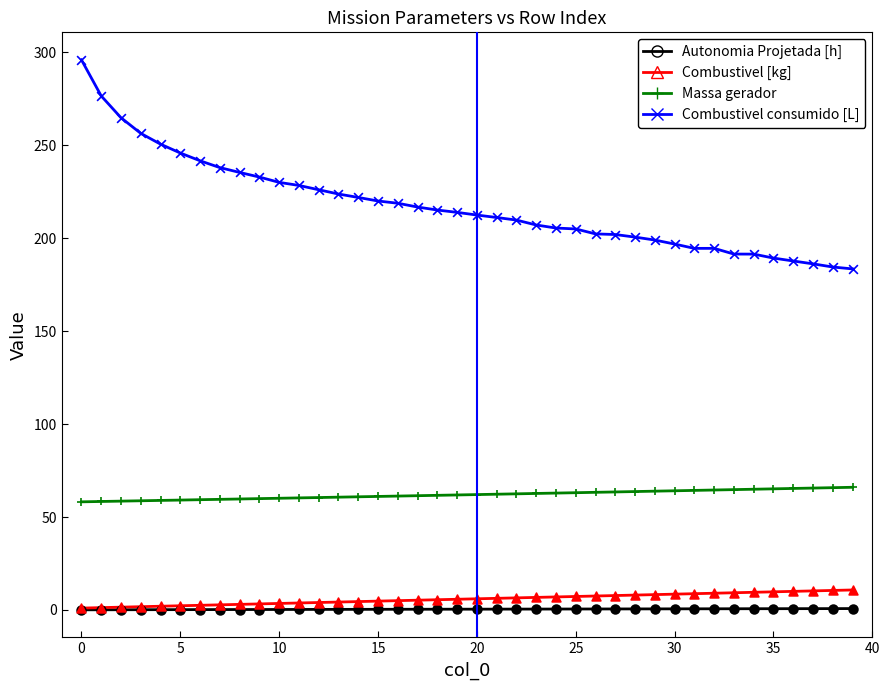

Which series has the largest total across all categories?

Combustivel consumido [L]